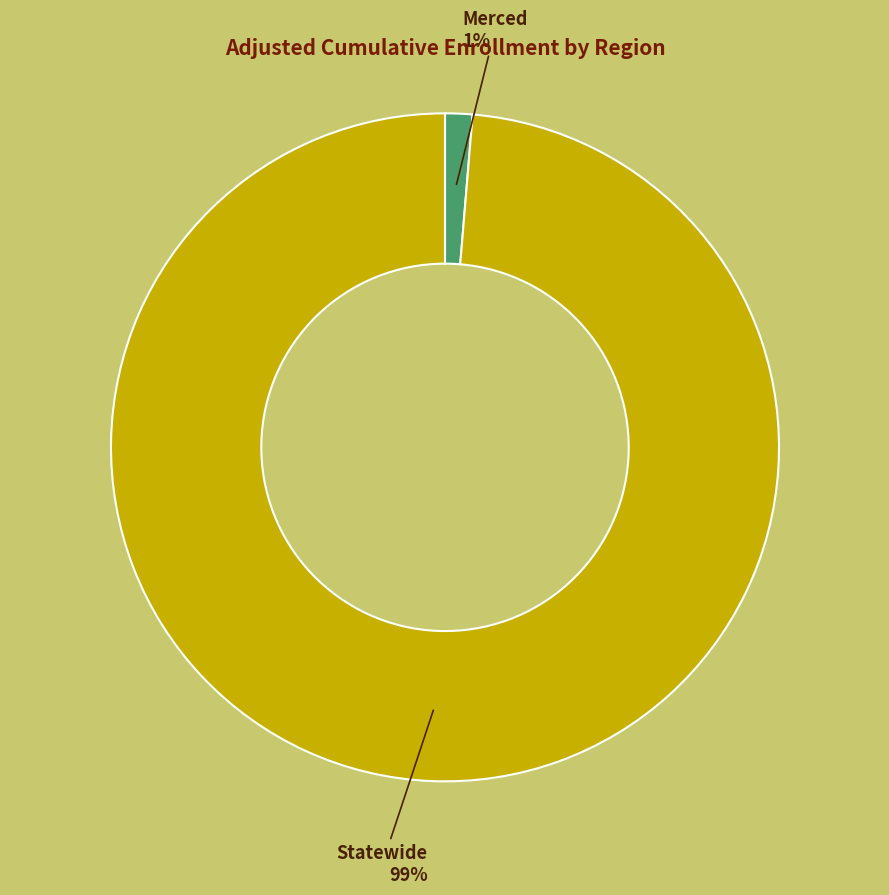

Does any single category account for the majority?

Yes